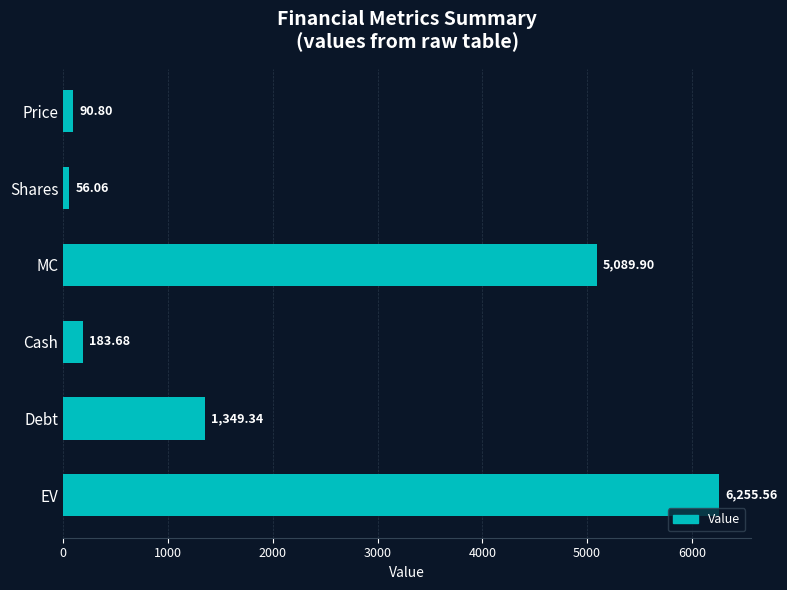

What is the label of the 3rd bar from the bottom?

Cash